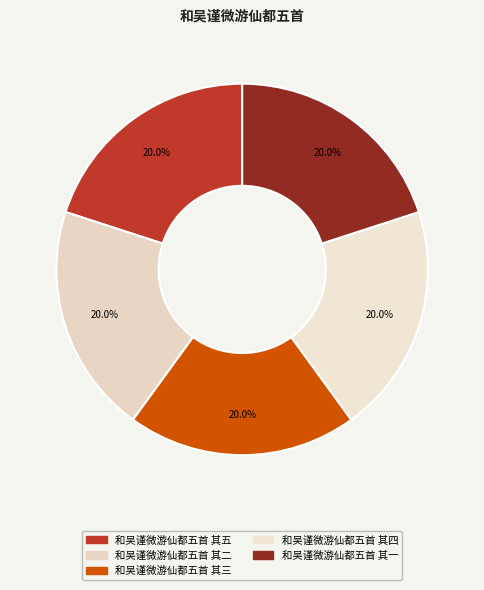

Is there any slice that represents more than half of the pie?

No